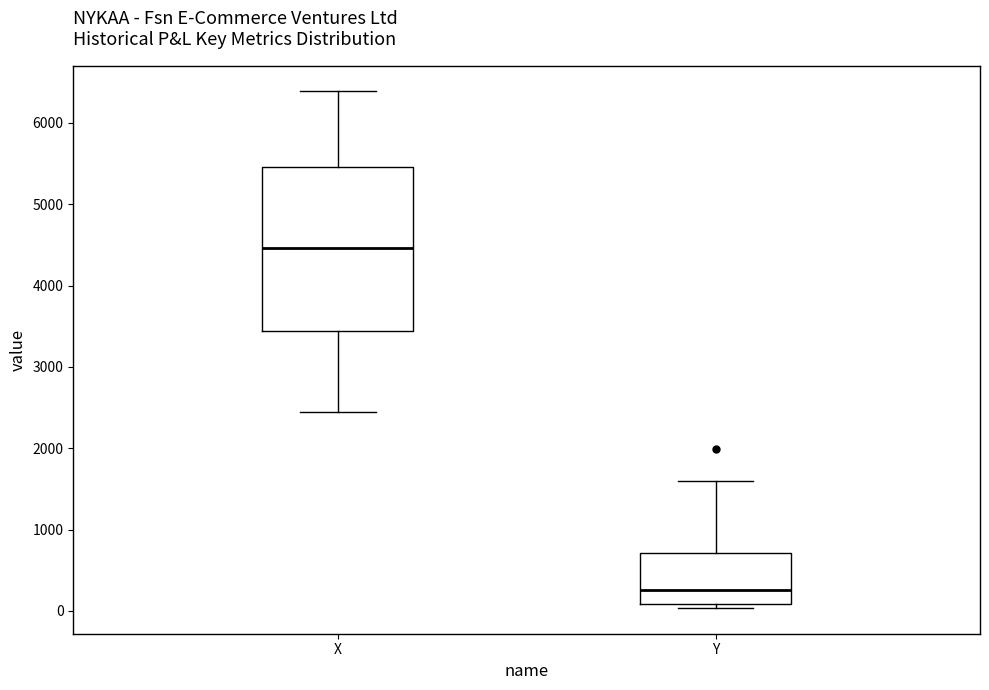

Comparing the boxes themselves (not the whiskers), which one is the tallest?

X